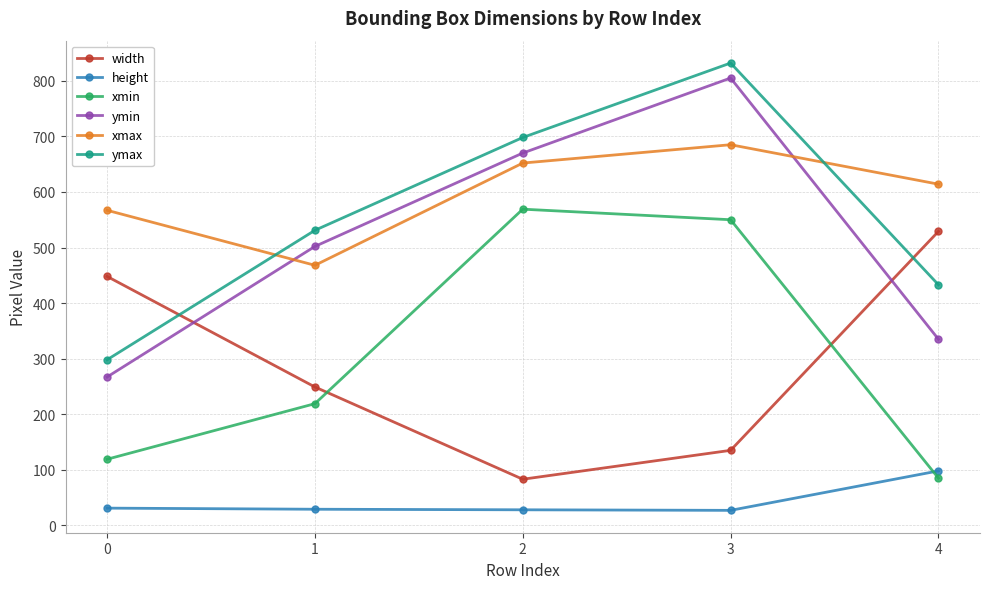

True or false: xmax has a value of 468 at 1.

True